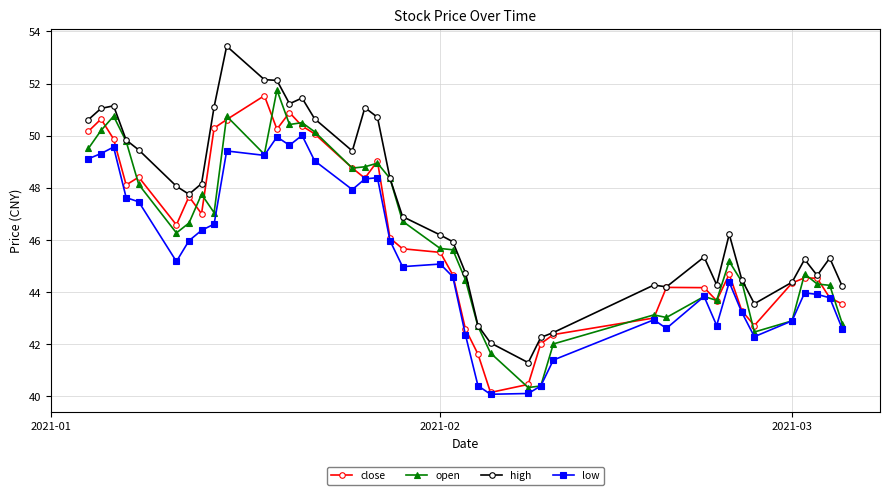

Count the number of data series in this chart.

4